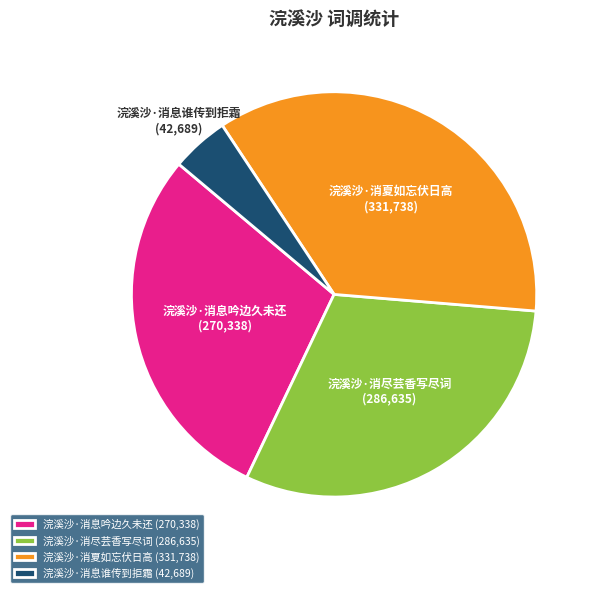

Does 浣溪沙·消夏如忘伏日高 represent more than half of the total?

No